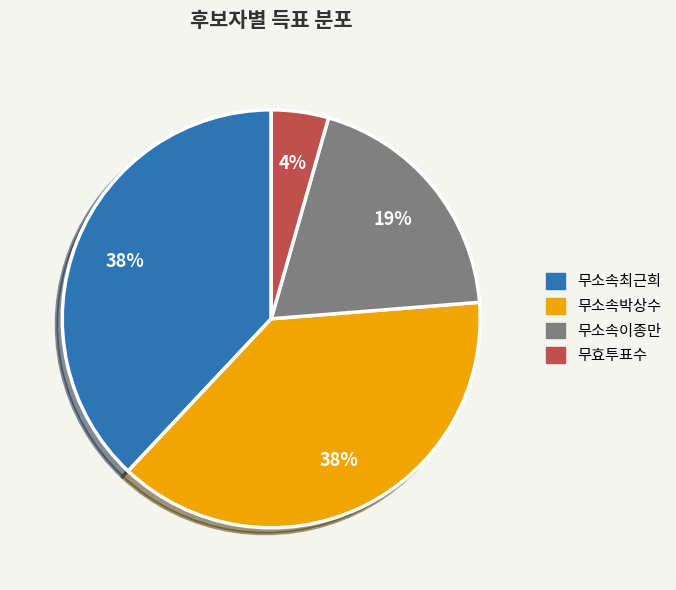

To the nearest percent, what percentage of the pie is 무소속이종만?

19%